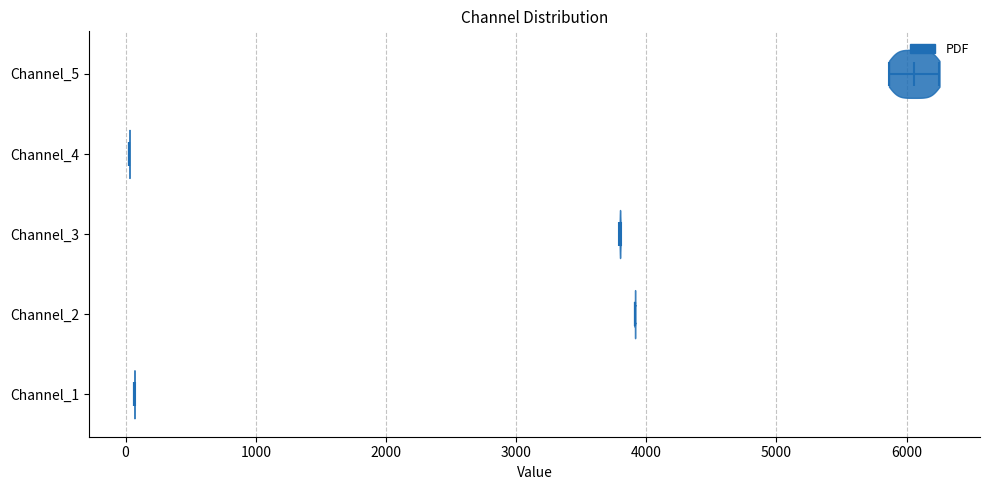

Reading bottom to top, read every violin against the x-axis: where its median line is, and the lowest and highest points it reaches. The values are not printed on the chart, so give them approximately, as read against the axis.

Channel_1: median line 100, lowest point 100, highest point 100
Channel_2: median line 3900, lowest point 3900, highest point 3900
Channel_3: median line 3800, lowest point 3800, highest point 3800
Channel_4: median line 0, lowest point 0, highest point 0
Channel_5: median line 6100, lowest point 5900, highest point 6300